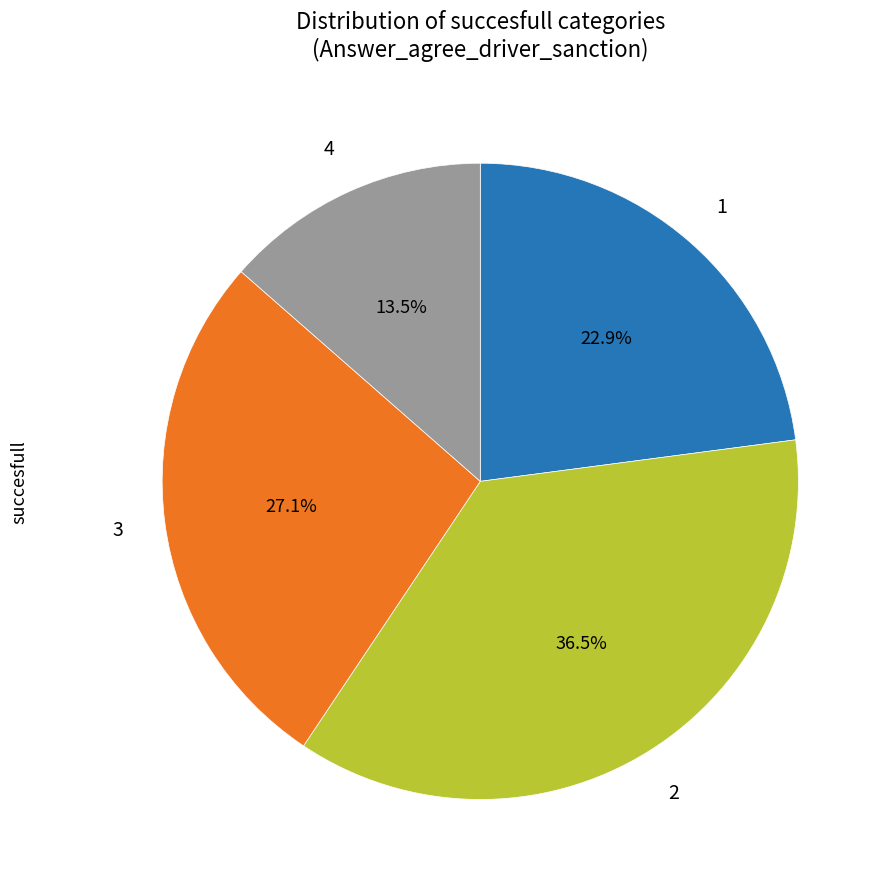

Is there any slice that represents more than half of the pie?

No